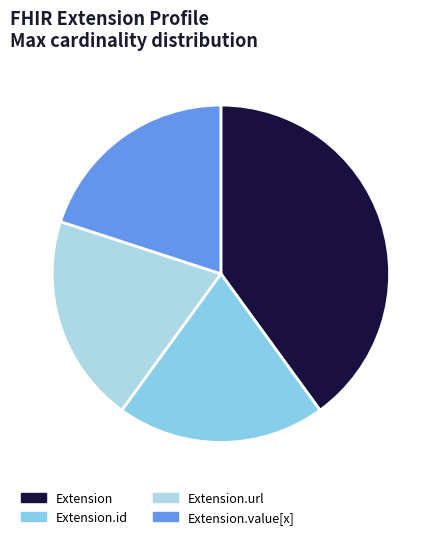

True or false: Extension.url accounts for 58% of the total.

False